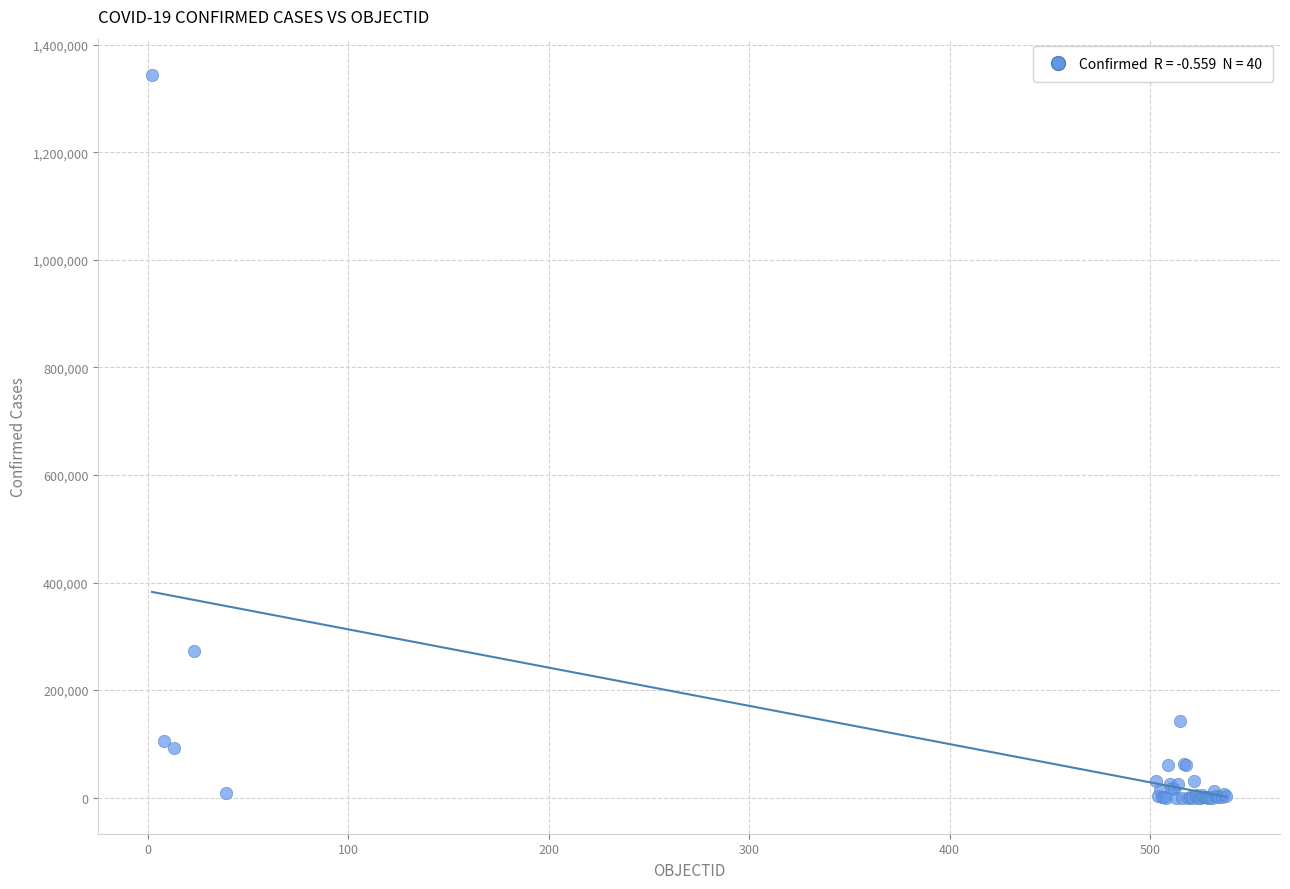

What Y value in the scatter plot is closest to 672083?

271982